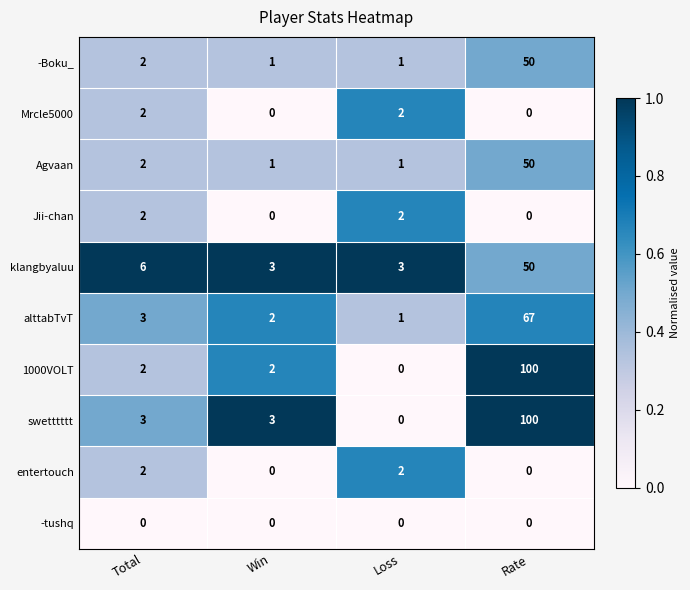

How many data points does each series have?

4